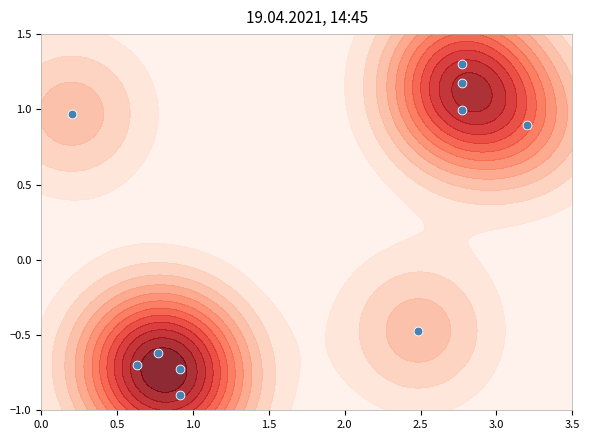

True or false: the data shows -0.7 at 8.

False